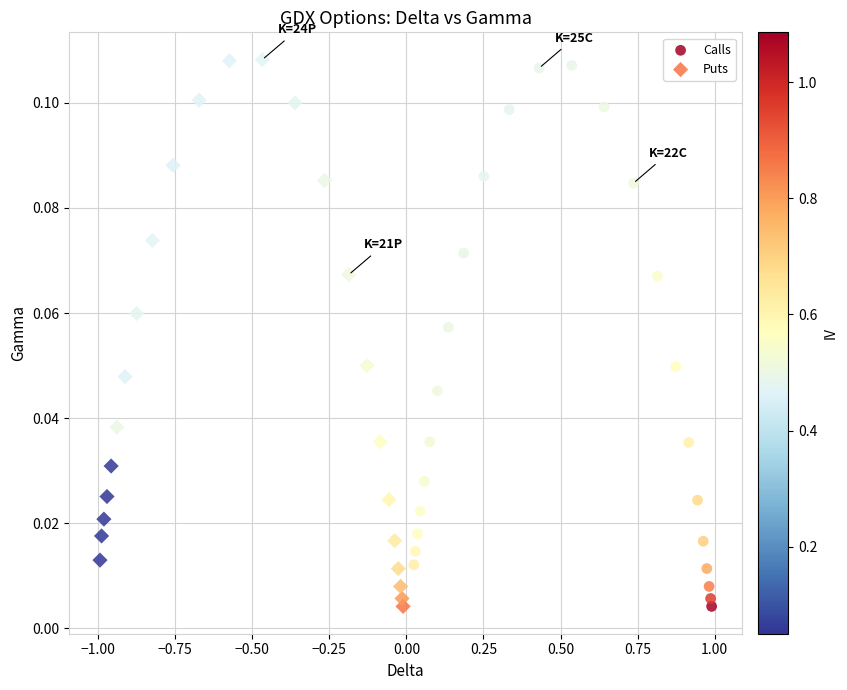

Which series has the largest Y range (max minus min)?

Puts